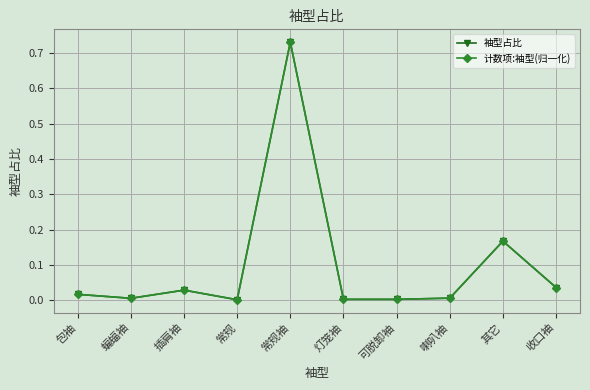

How many times do 计数项:袖型(归一化) and 袖型占比 cross each other?

1